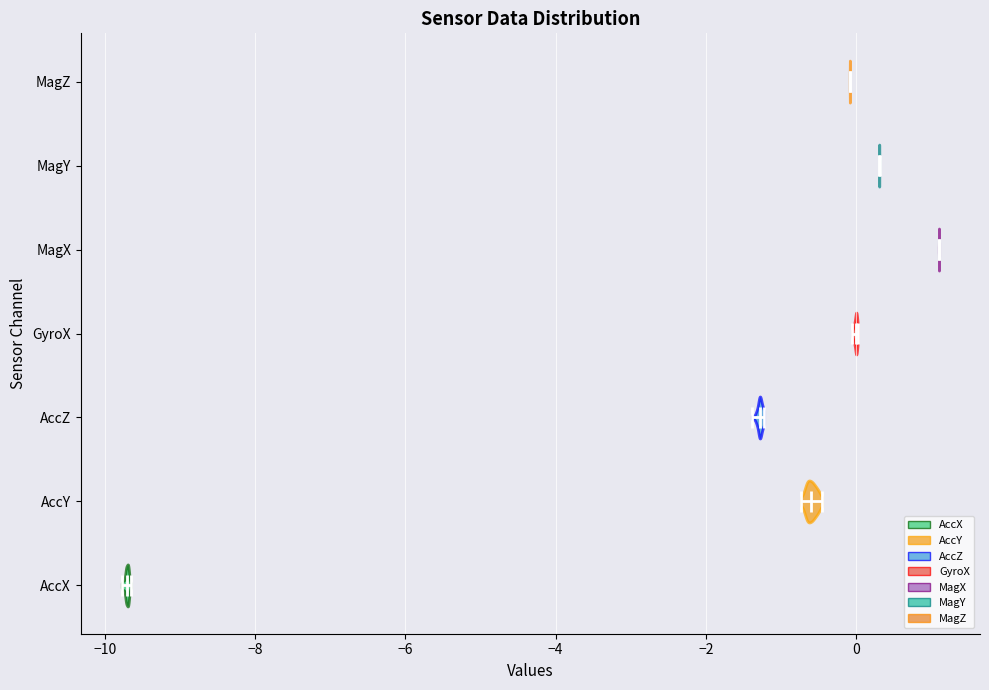

Which violin has the furthest to the right median line?

MagX